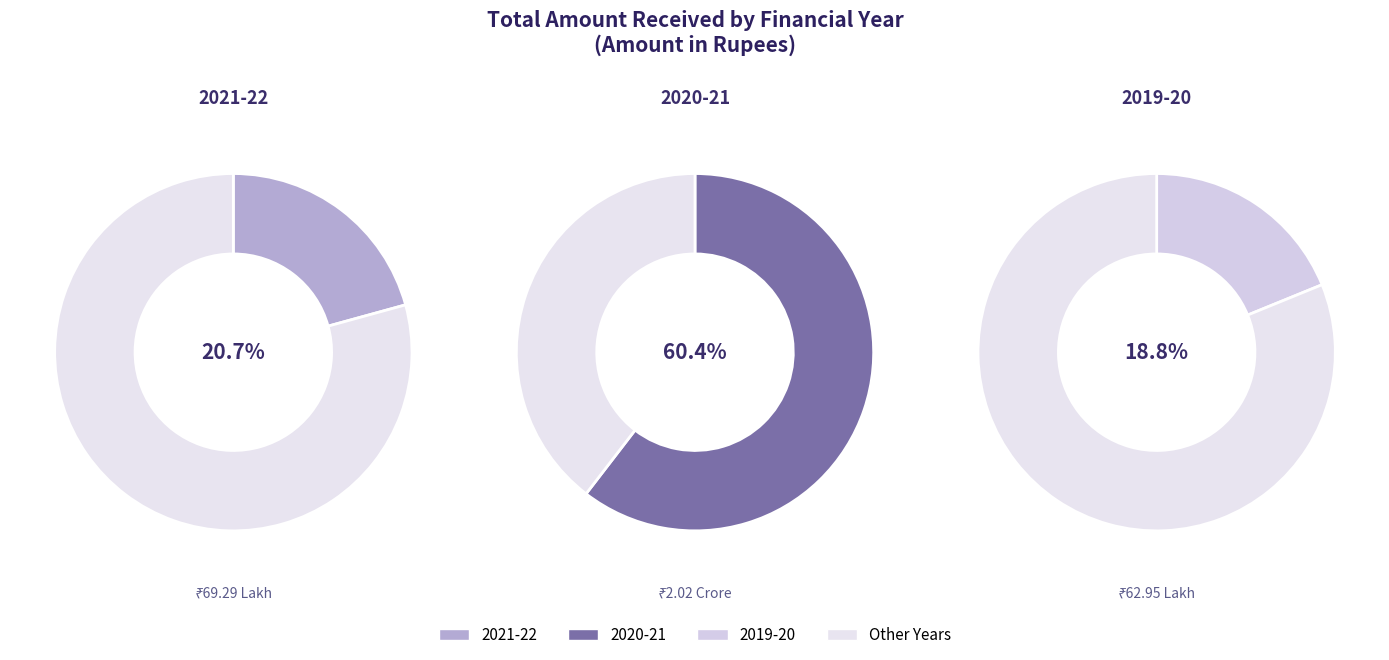

Which slice represents more than half of the pie?

2020-21